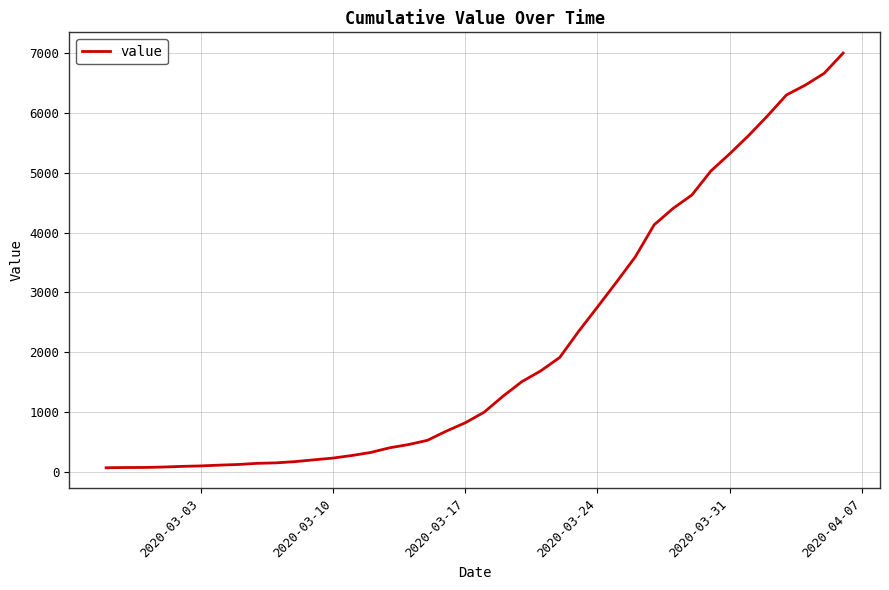

What is the maximum value shown in the chart?

7004